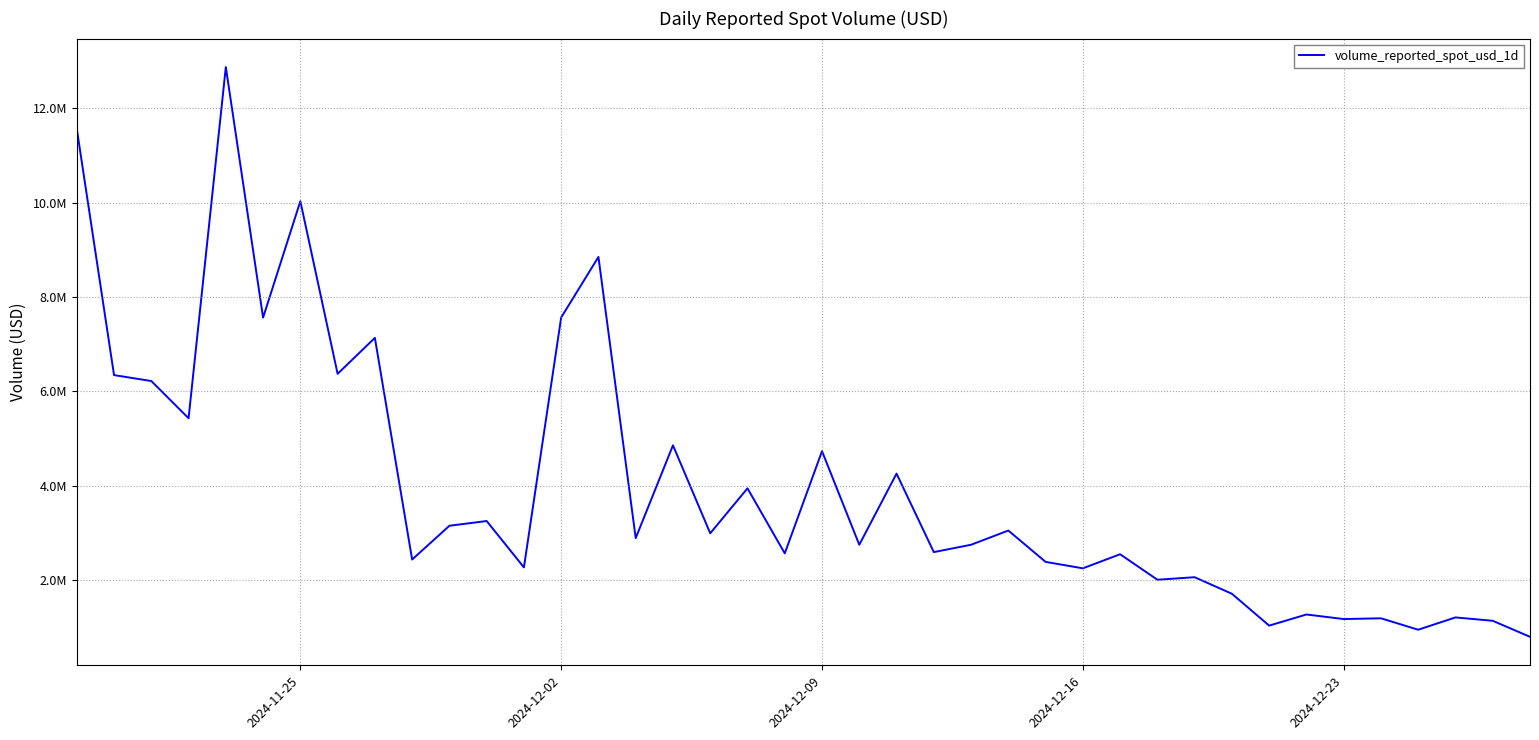

Does the chart have visible grid lines?

Yes